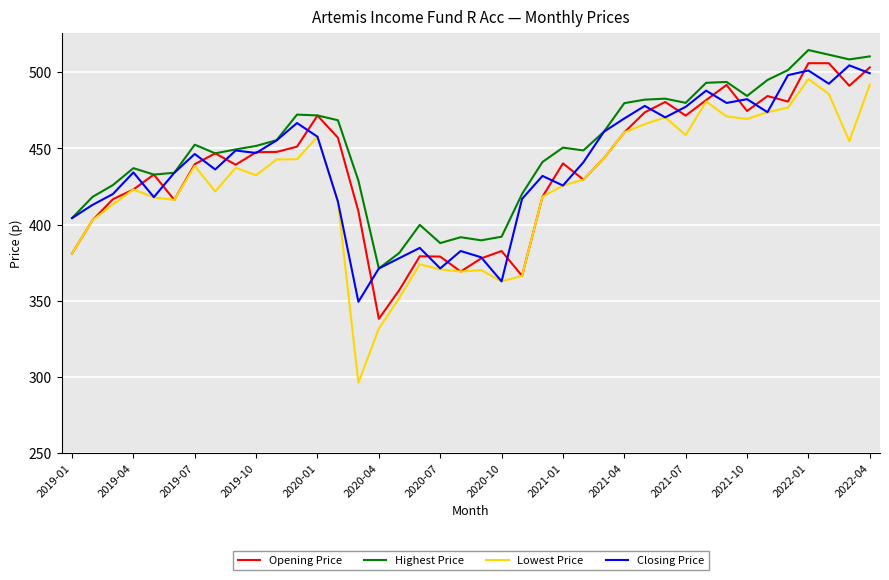

True or false: Lowest Price and Highest Price cross at least once.

False